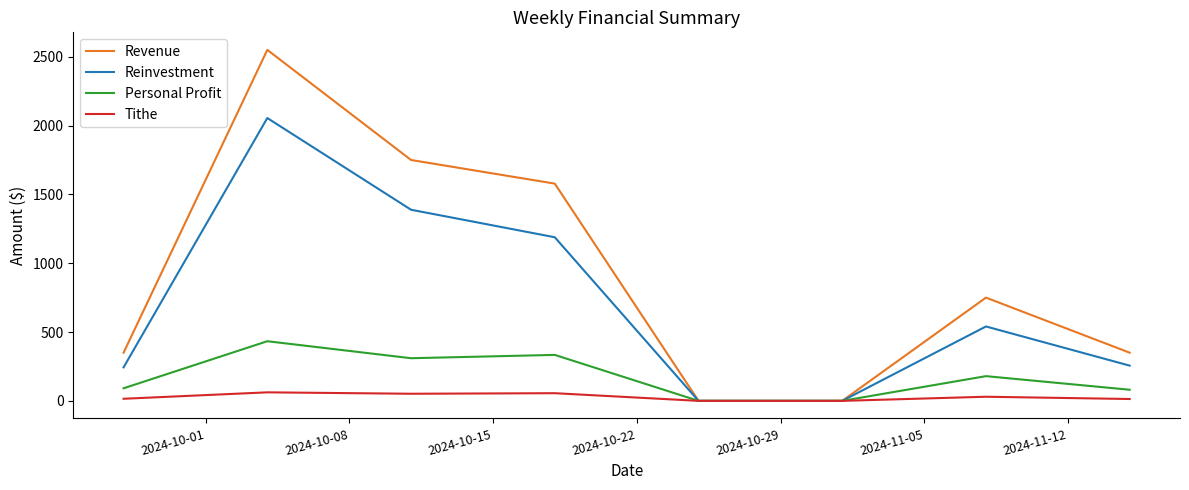

What is the highest value of the Reinvestment series?

2054.8